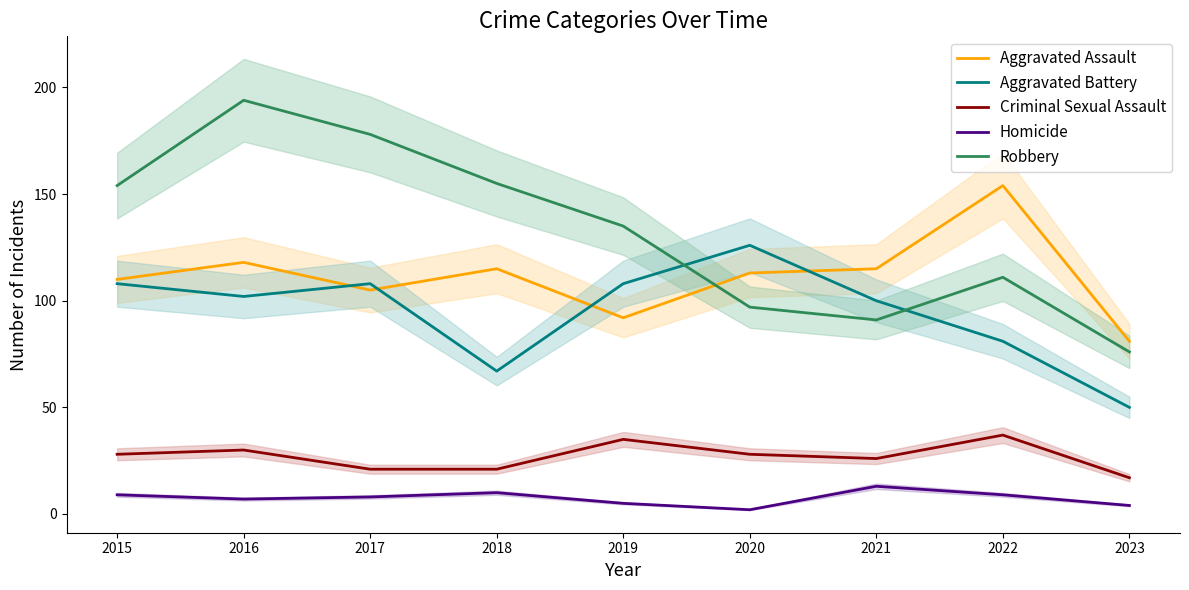

Is it true that Criminal Sexual Assault equals 21 at 2018?

True